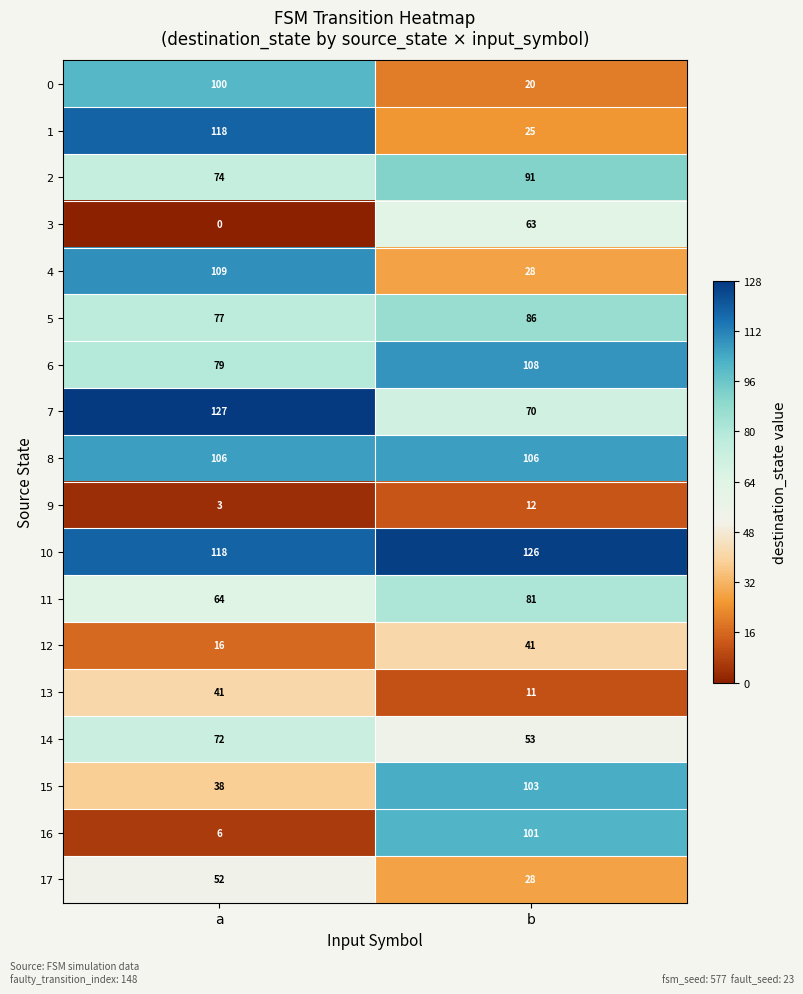

List the labels in order of 2 value, largest first.

b, a